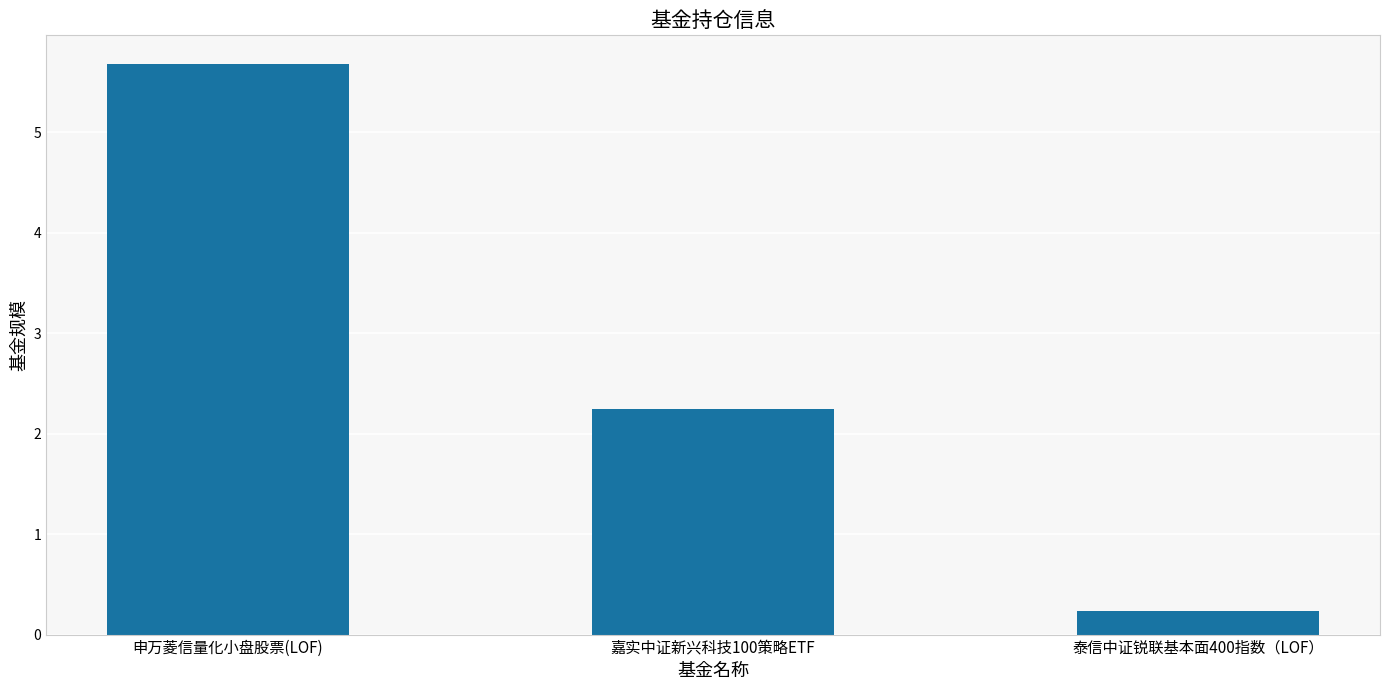

What is the change in value from 申万菱信量化小盘股票(LOF) to 嘉实中证新兴科技100策略ETF?

-3.4